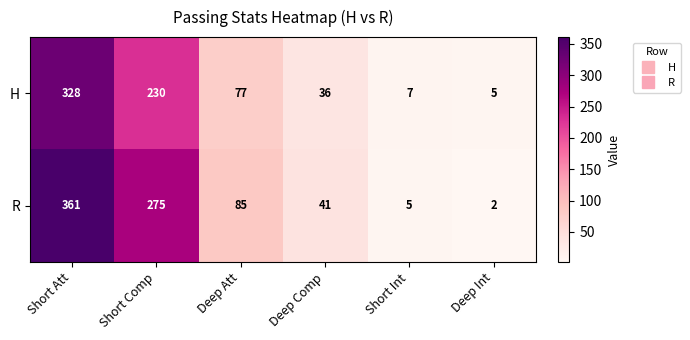

The R series shows 1 at Deep Int. True or false?

False